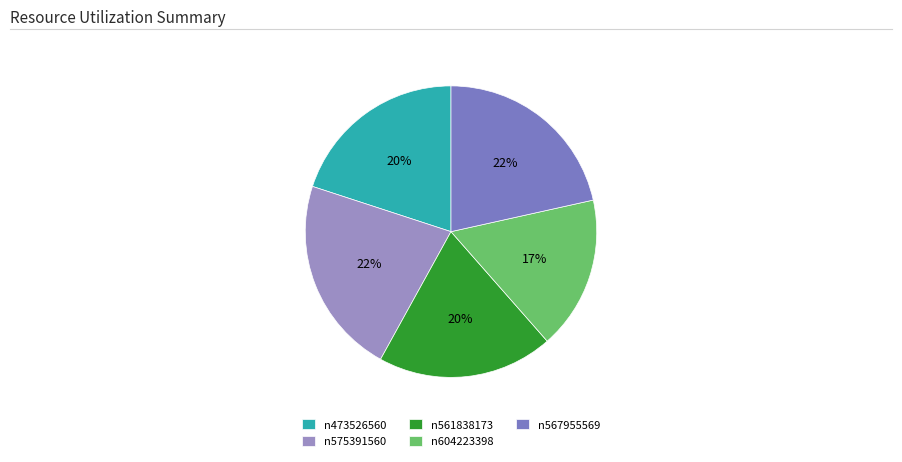

To the nearest percent, what is the difference between the n473526560 and n567955569 slice percentages?

2%